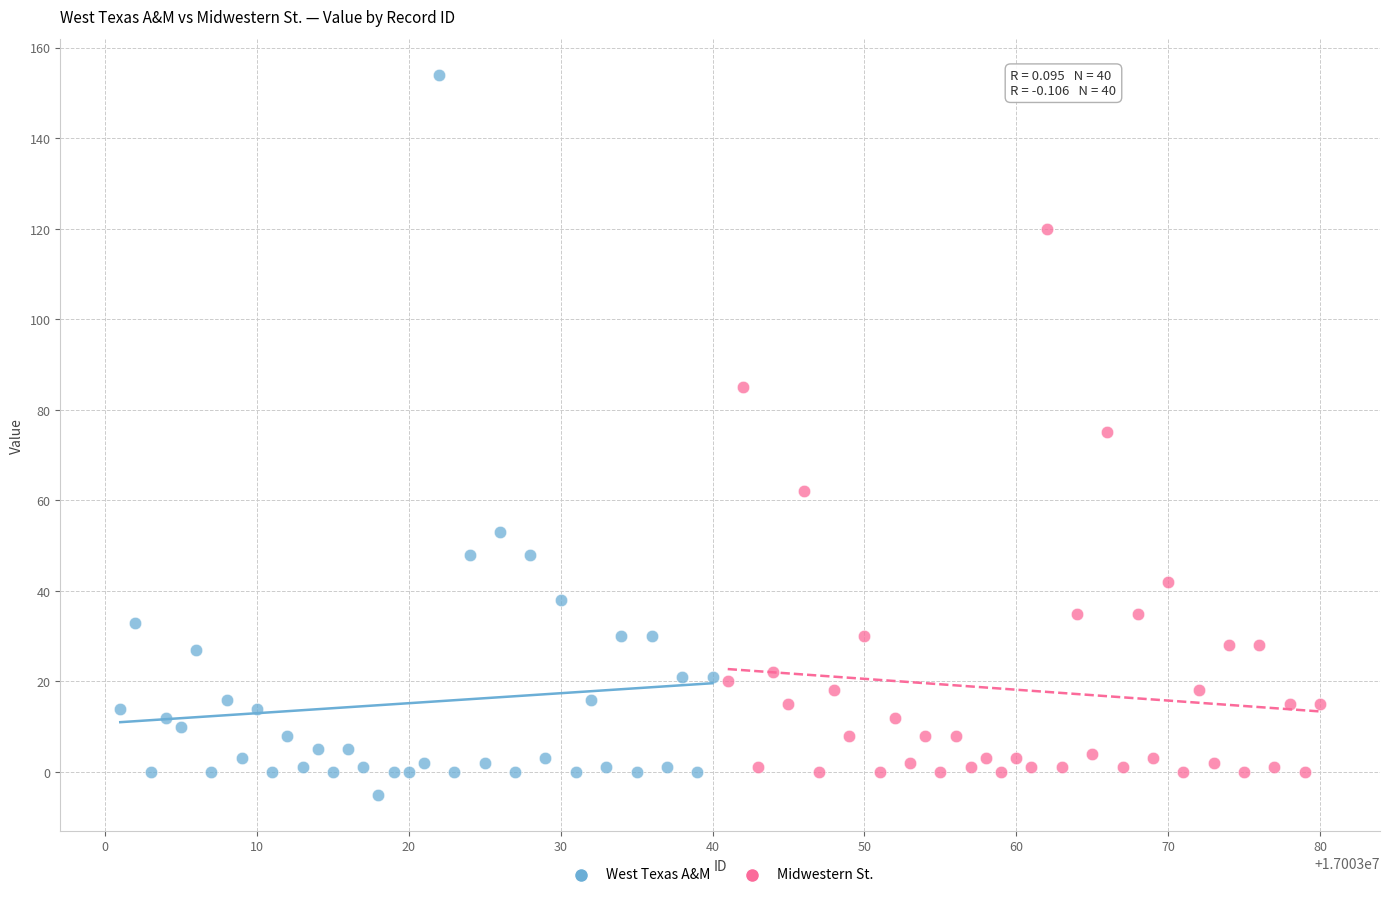

Which series contains the lowest Y value?

West Texas A&M